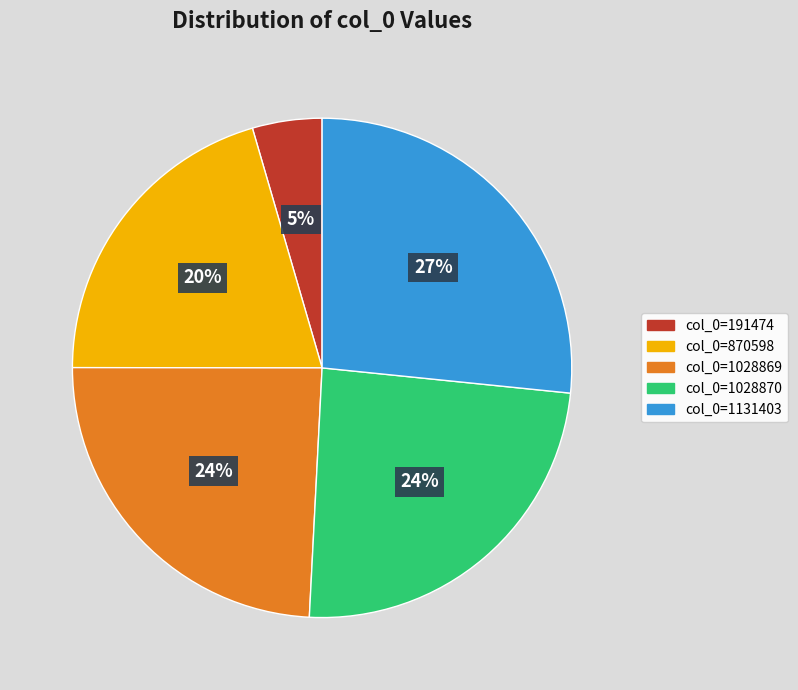

Is there a majority slice in this chart?

No